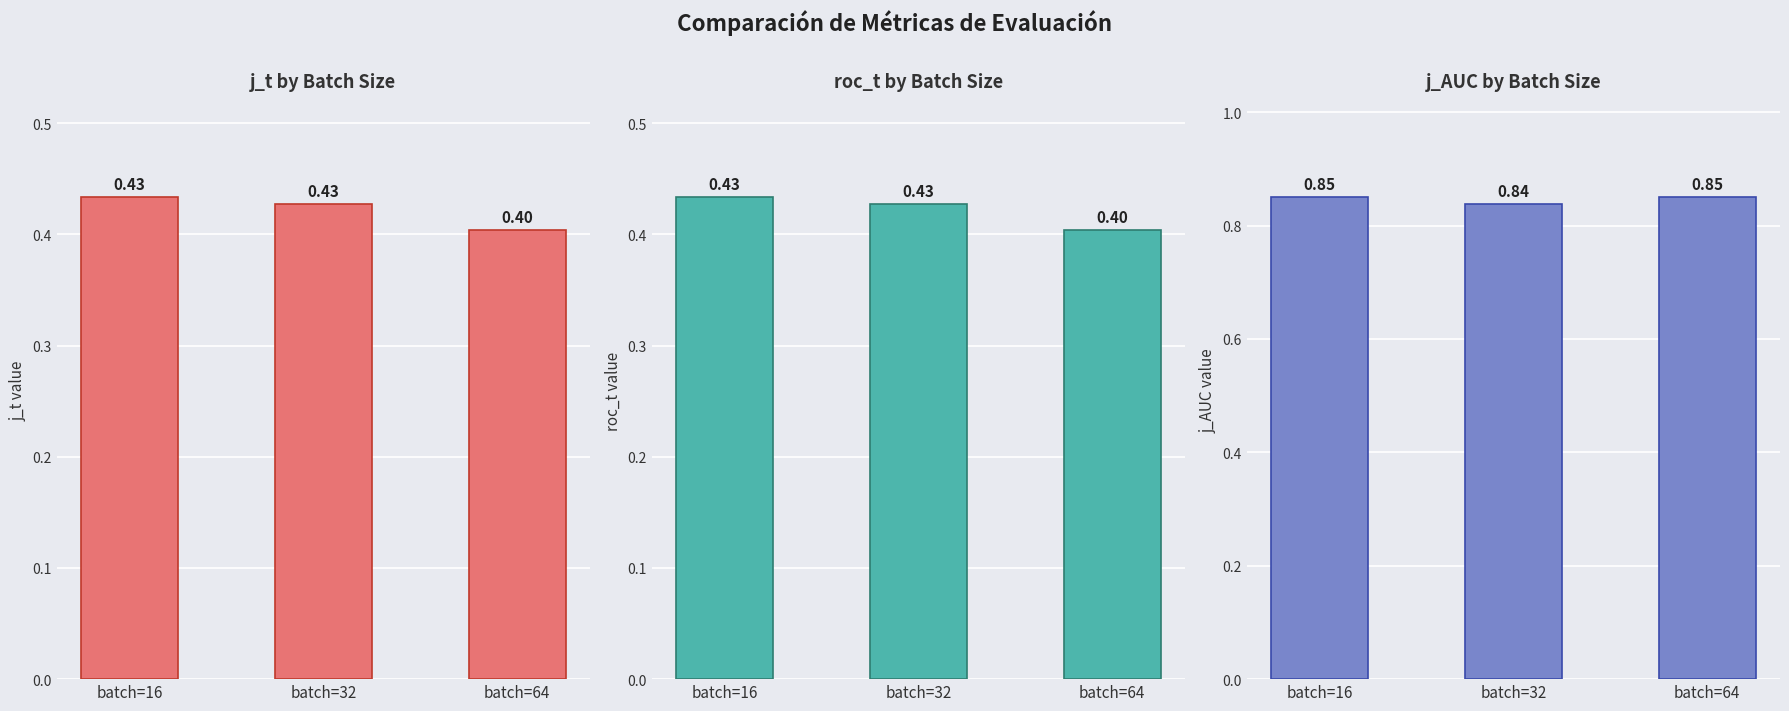

Rank the series by their maximum value, from lowest to highest.

j_t, roc_t, j_AUC